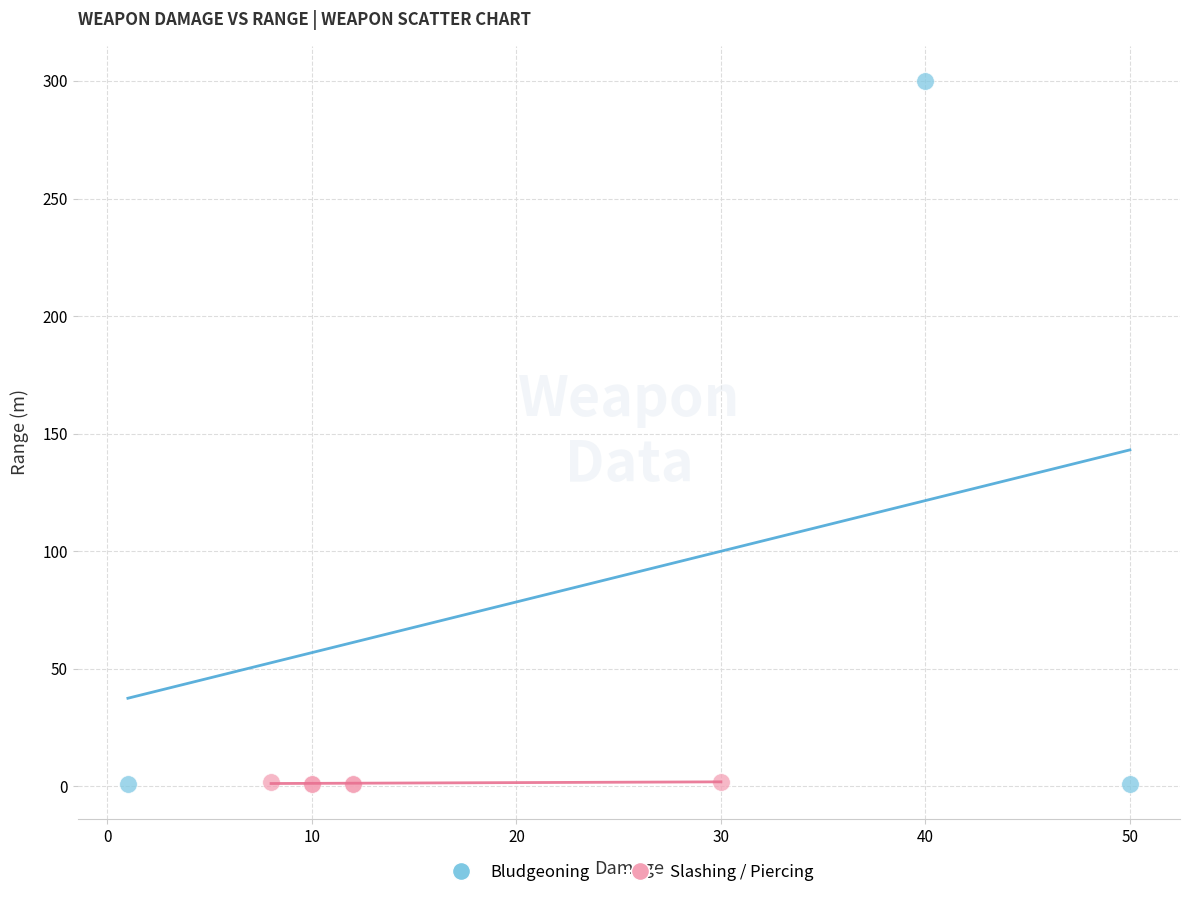

Which series reaches the maximum Y coordinate?

Bludgeoning